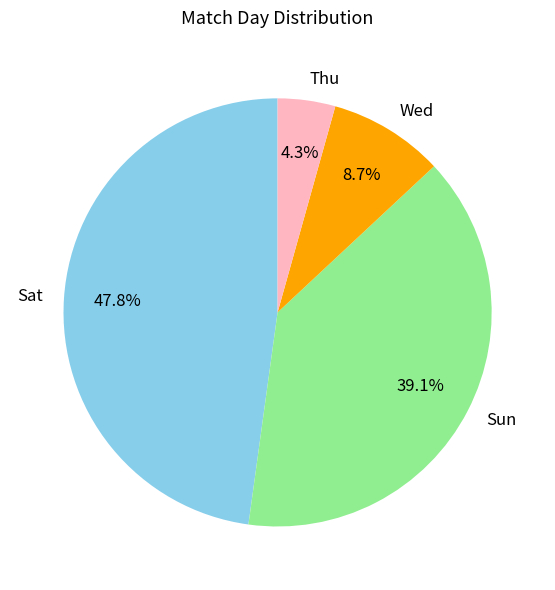

To the nearest percent, what is the combined percentage of Wed and Thu?

13%